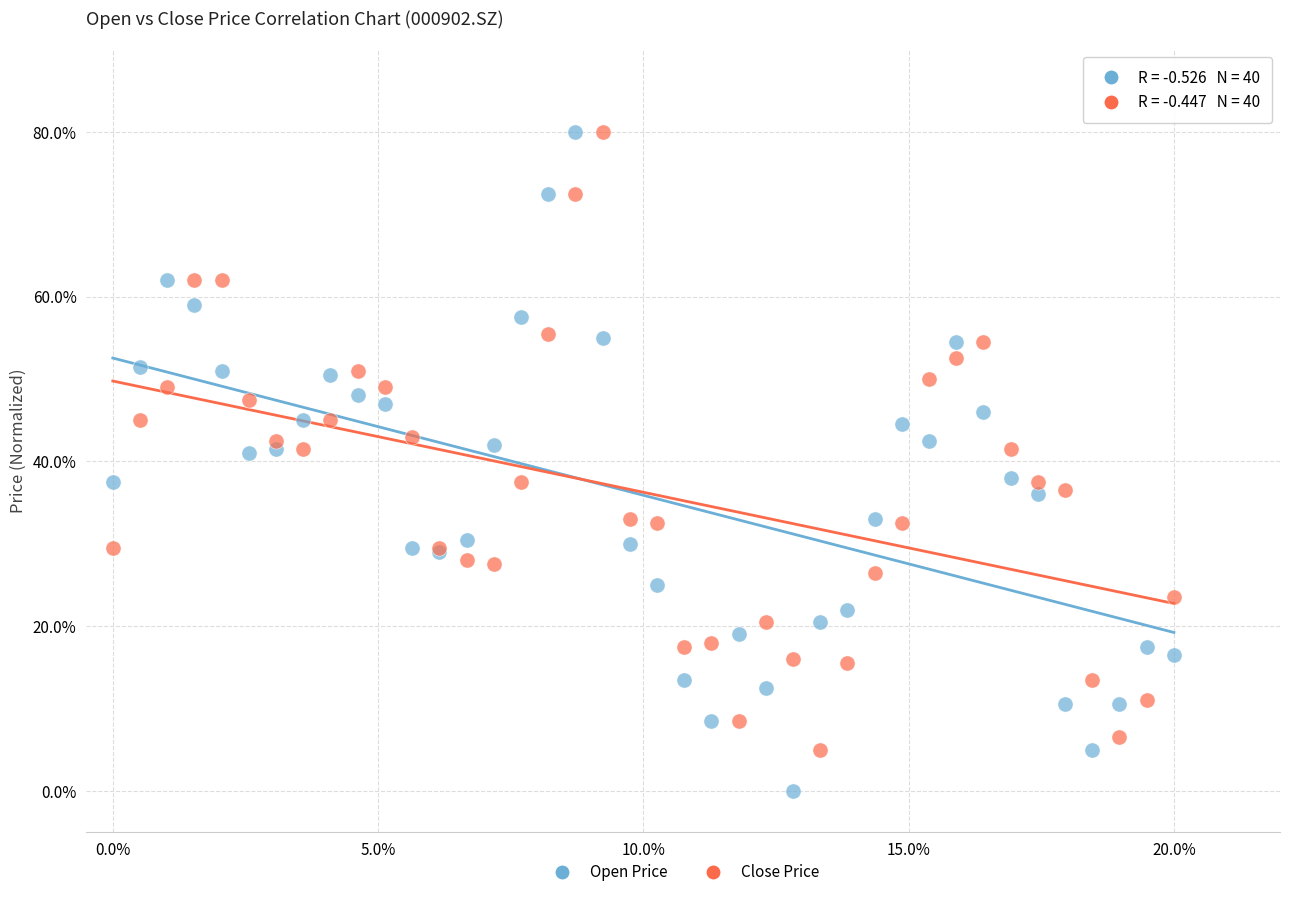

What are all the series names shown in the legend?

Open Price, Close Price